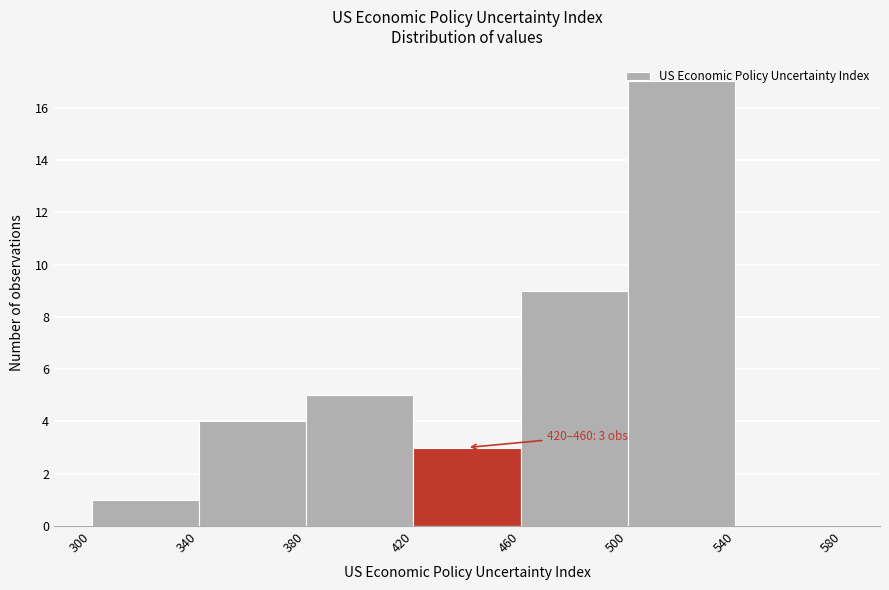

Which range on the x-axis has the tallest bar?

500 to 540